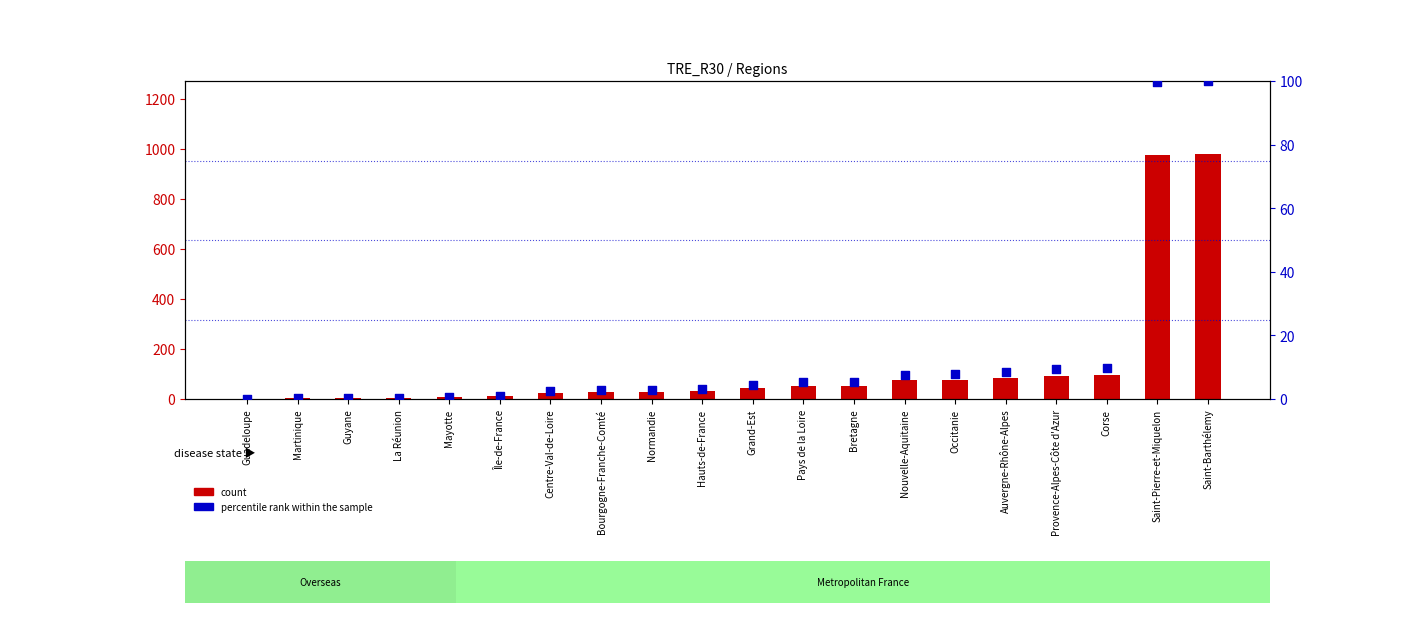

Is the value of count at Nouvelle-Aquitaine greater than the value of percentile rank within the sample at Île-de-France?

Yes